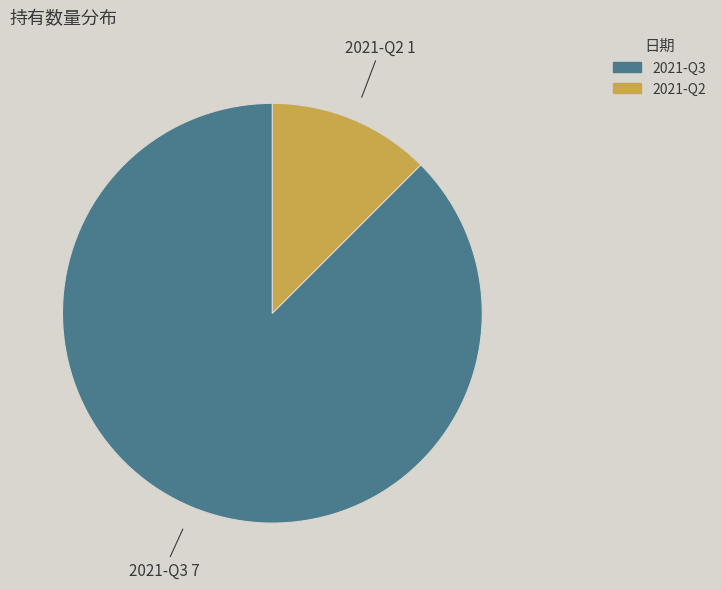

How many slices are in this pie chart?

2